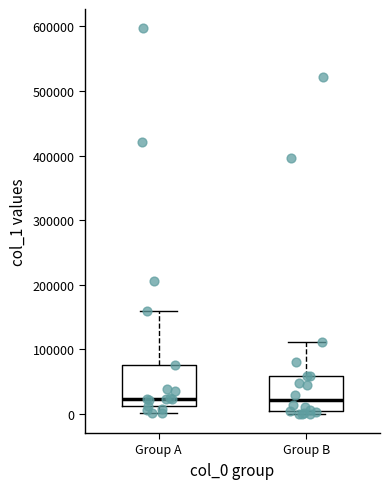

Reading left to right, read every box against the y-axis: the position of its median line, the range the box covers, and the ends of its whiskers. The values are not printed on the chart, so give them approximately, as read against the axis.

Group A: median 20000, box 10000 to 70000, whiskers 0 to 160000
Group B: median 20000, box 0 to 60000, whiskers 0 (just below the box's lower edge) to 110000